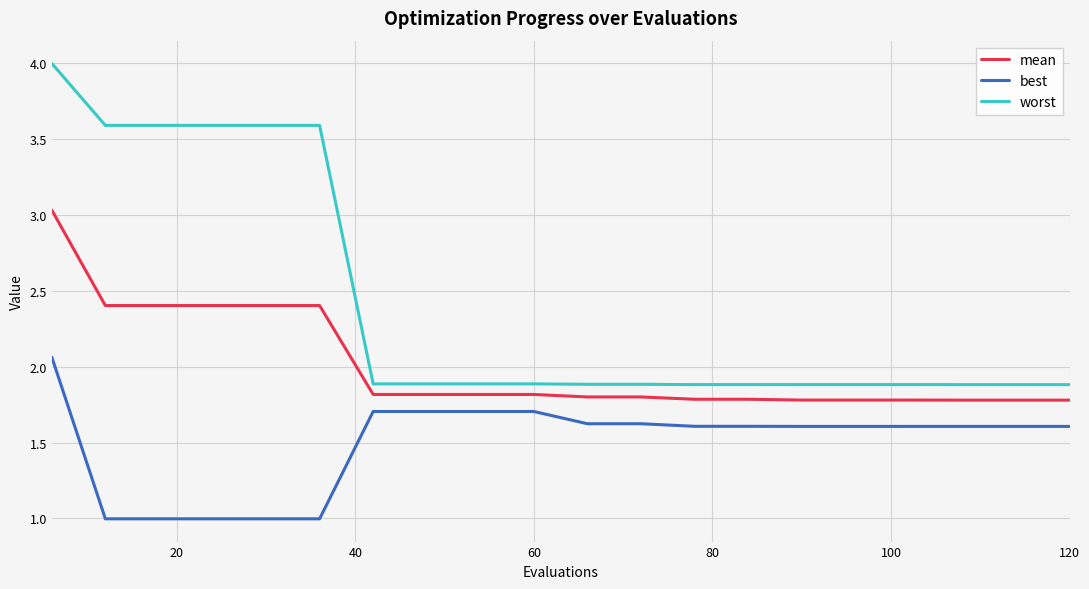

Which series has the largest total across all categories?

worst